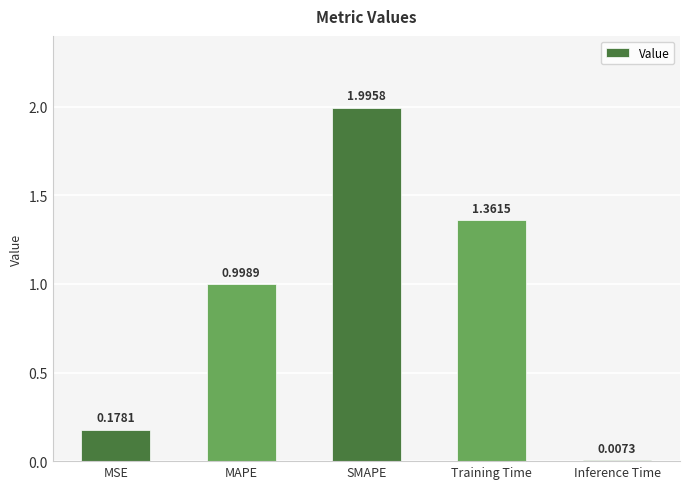

What is the label of the 4th bar from the left?

Training Time